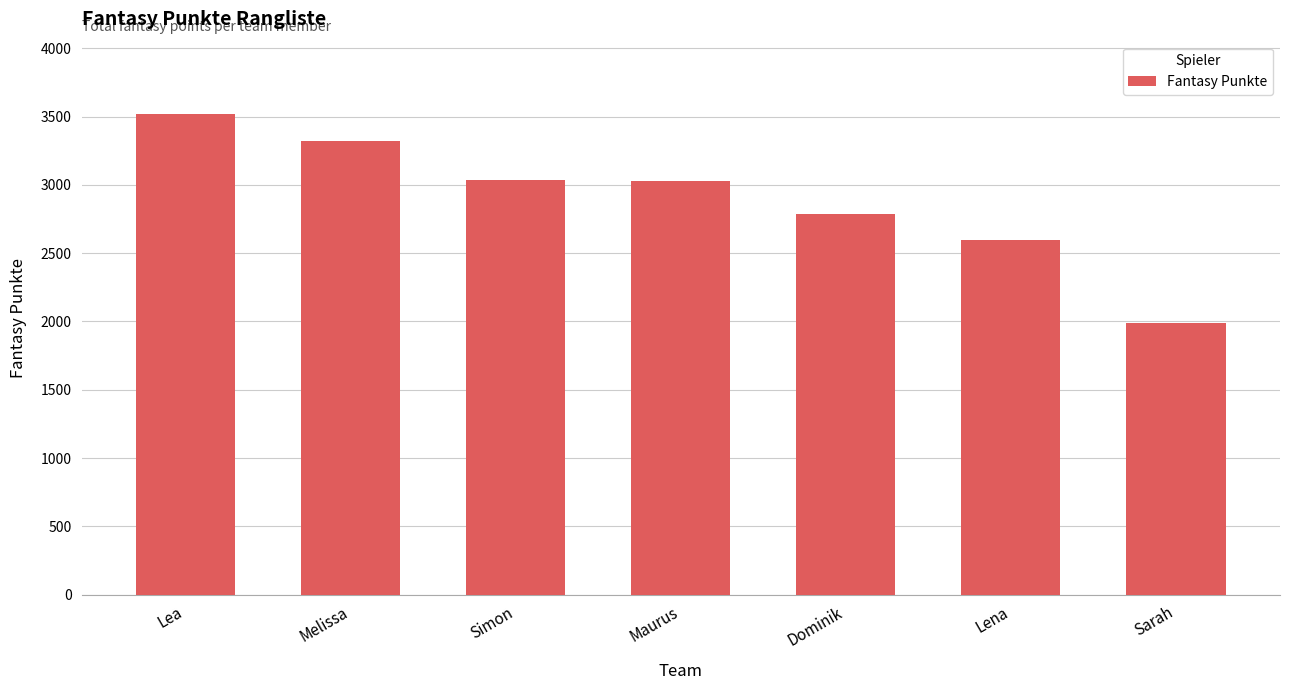

How many values are below 3029?

3